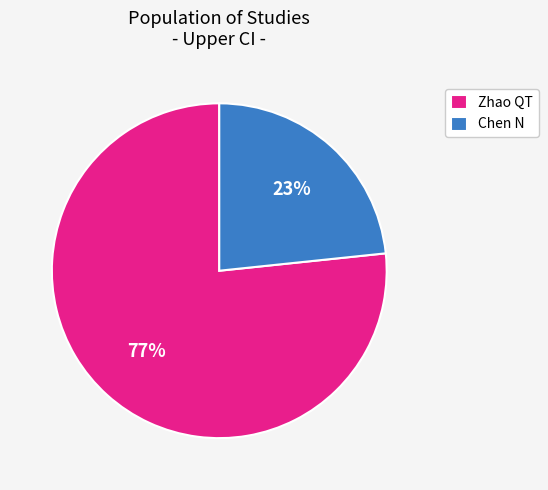

Which category accounts for the majority?

Zhao QT